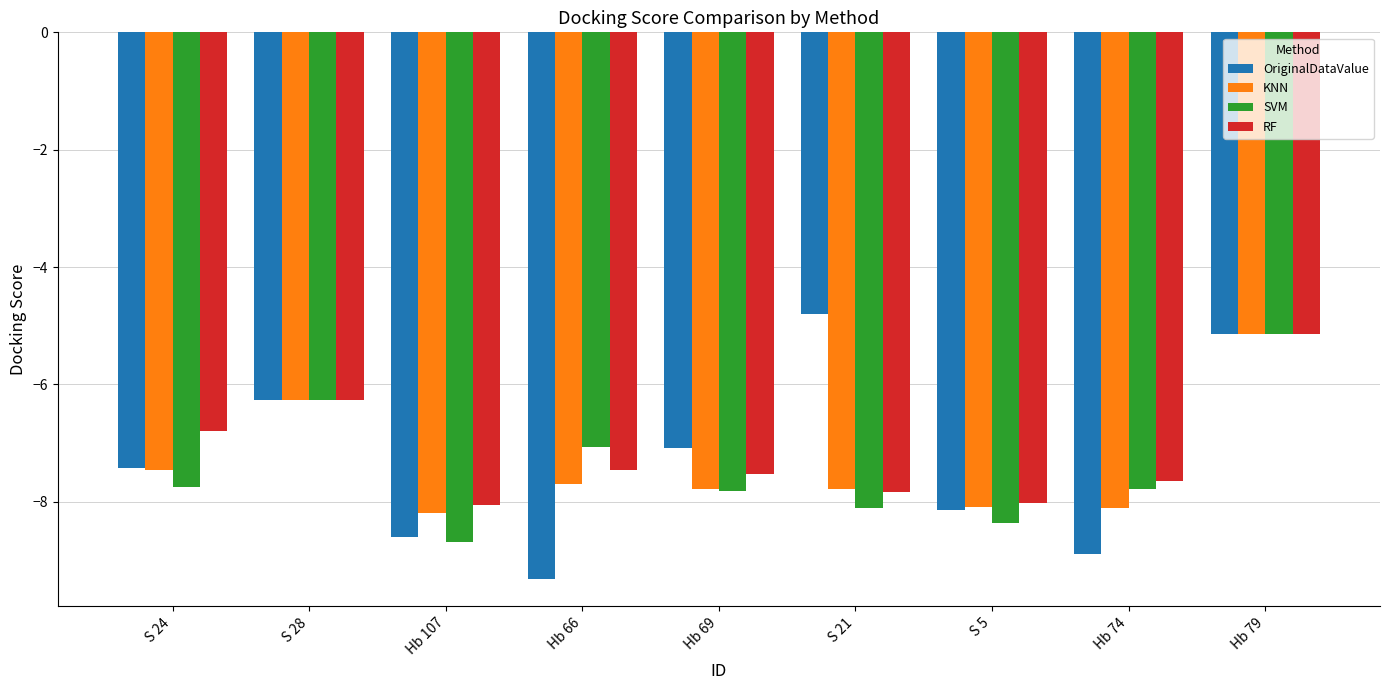

Is the value of KNN at S 5 greater than the value of SVM at Hb 74?

No